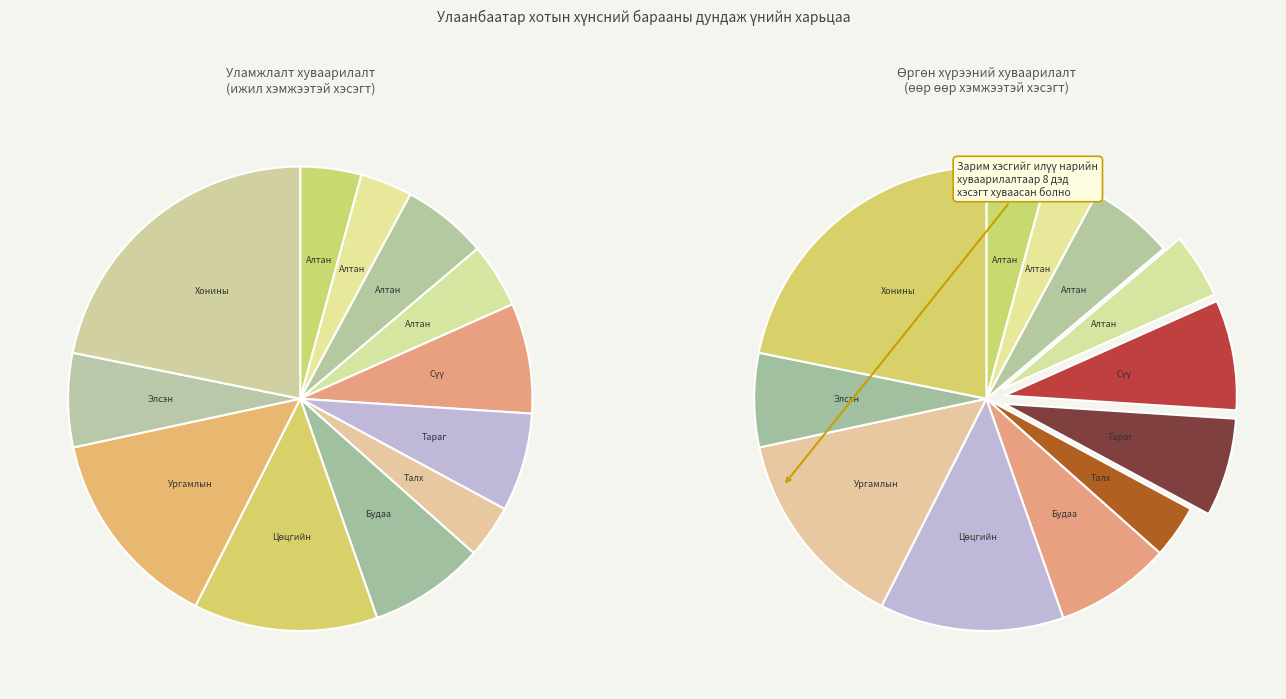

Is there any slice that represents more than half of the pie?

No